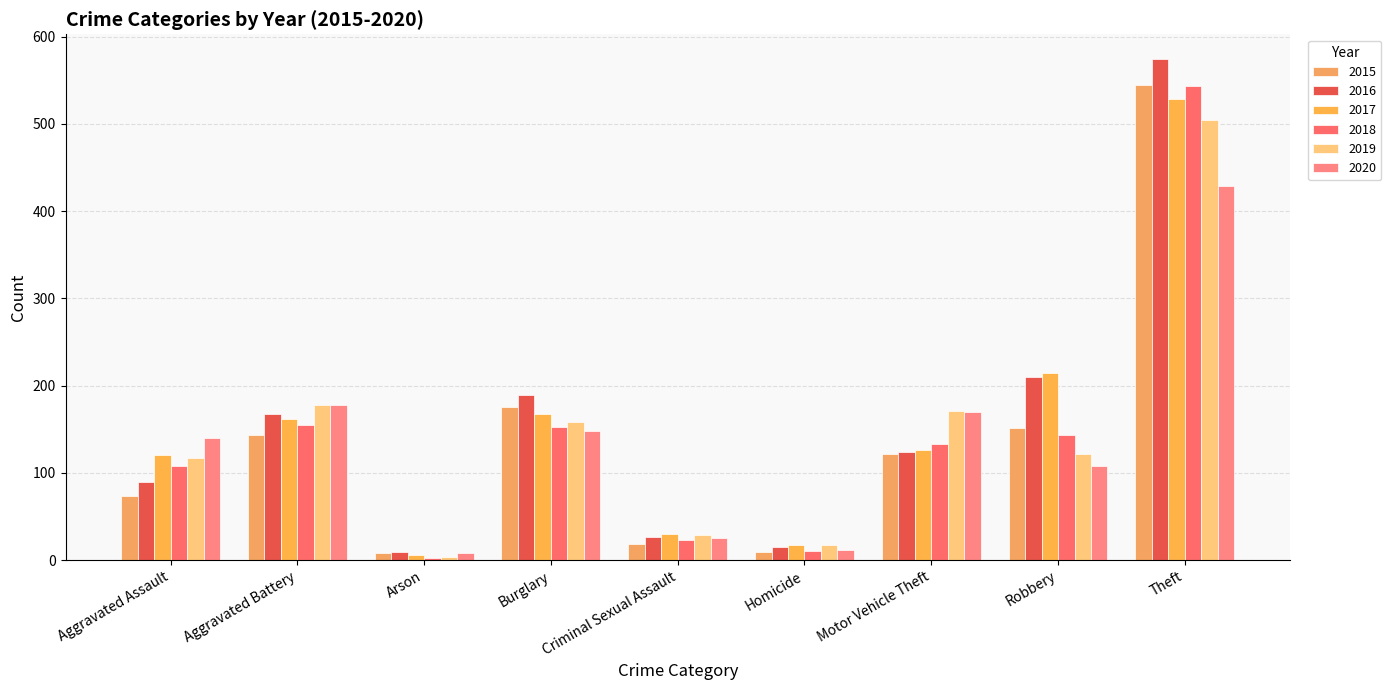

What is the smallest value displayed?

3